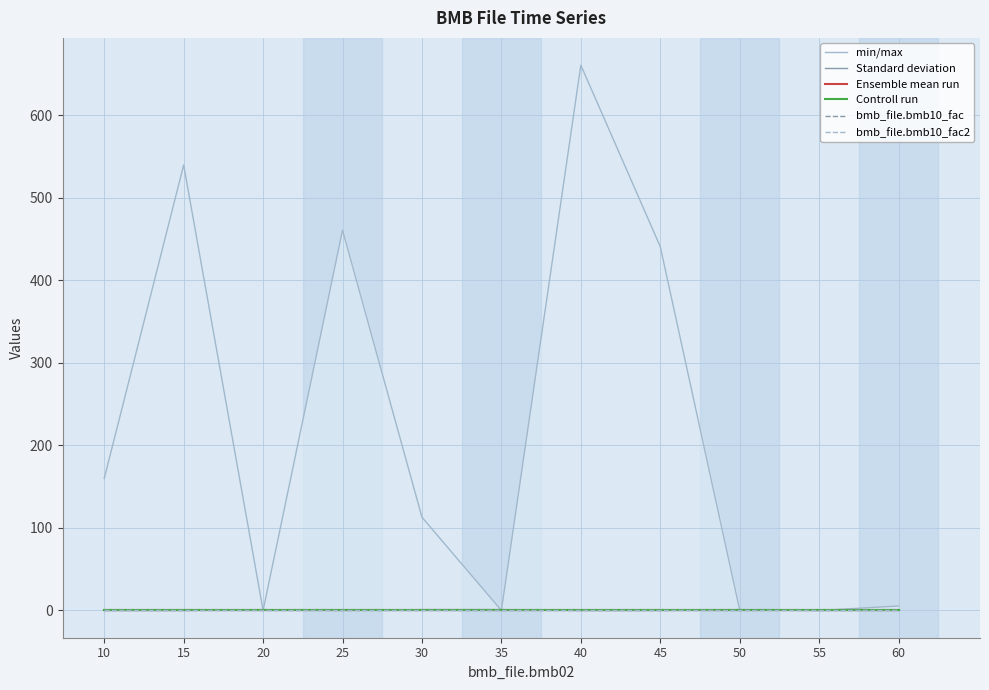

Reading left to right, extract all data points from this chart.

min/max: 160.0	540.0	0.0	461.0	113.0	0.0	661.0	441.0	0.5	0.0	5.4
Standard deviation: 0.0	0.0	1.0	0.0	1.0	1.0	0.0	0.0	1.0	0.0	0.0
Ensemble mean run: 1.0	1.0	1.0	1.0	1.0	1.0	1.0	1.0	1.0	1.0	1.0
Controll run: 0.0	0.0	0.0	0.0	0.0	0.0	0.0	0.0	0.0	0.0	0.0
bmb_file.bmb10_fac: 1.0	1.0	1.0	1.0	1.0	1.0	1.0	1.0	1.0	1.0	1.0
bmb_file.bmb10_fac2: 1.0	1.0	1.0	1.0	1.0	1.0	1.0	1.0	1.0	1.0	1.0